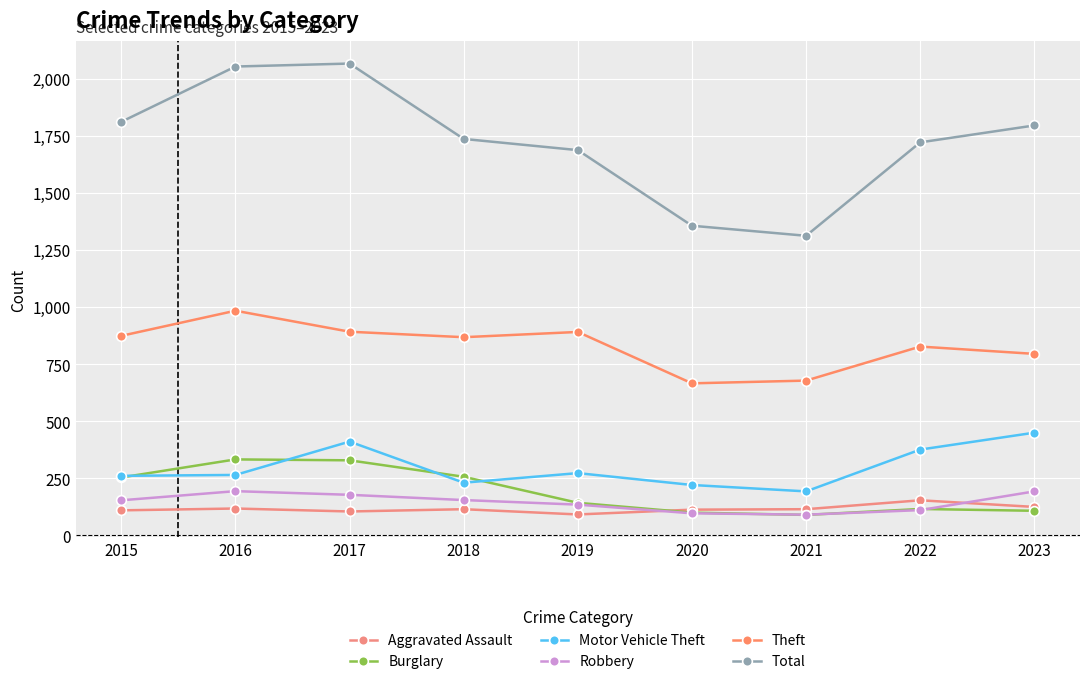

Is the value of Robbery at 2021 greater than the value of Burglary at 2023?

No